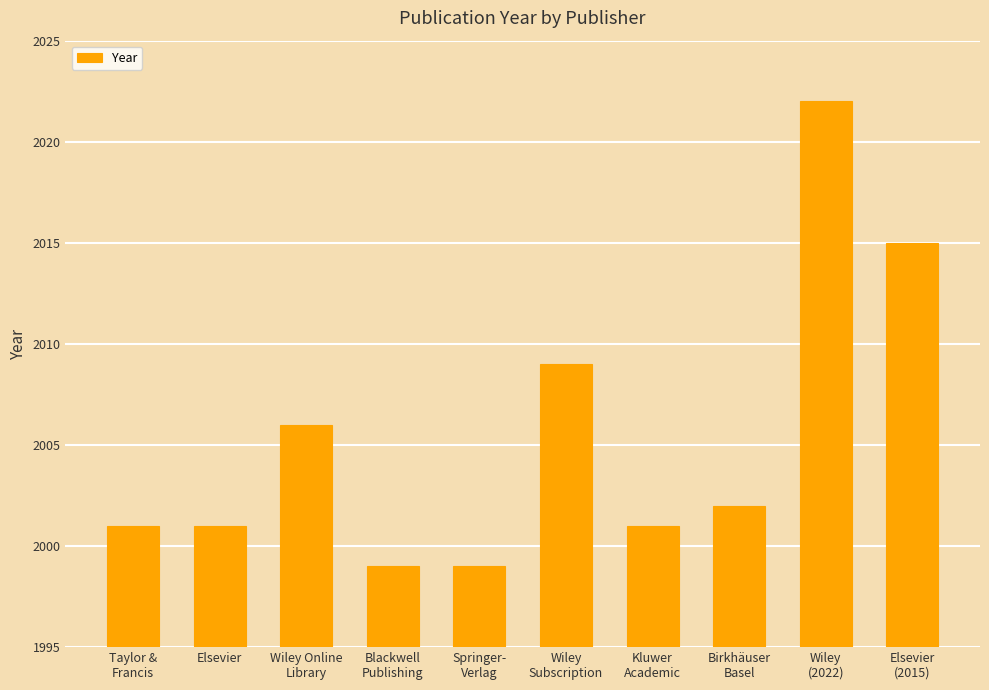

What is the change in value from Taylor &
Francis to Springer-
Verlag?

-2